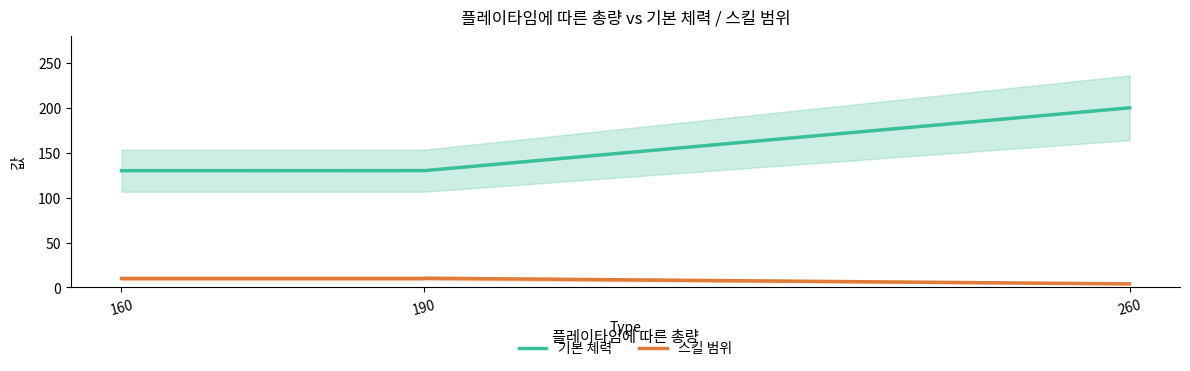

What is the maximum value for 기본 체력?

200.0